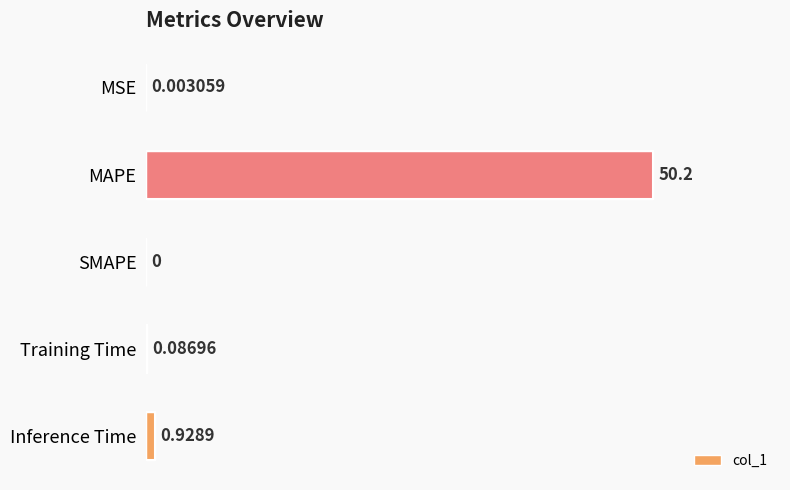

Which has a higher value, Training Time or Inference Time?

Inference Time